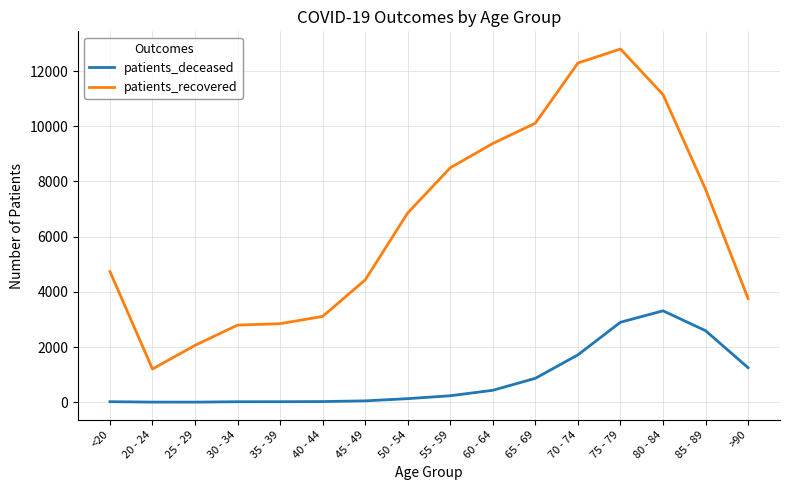

True or false: patients_deceased has a value of 234 at 55 - 59.

True